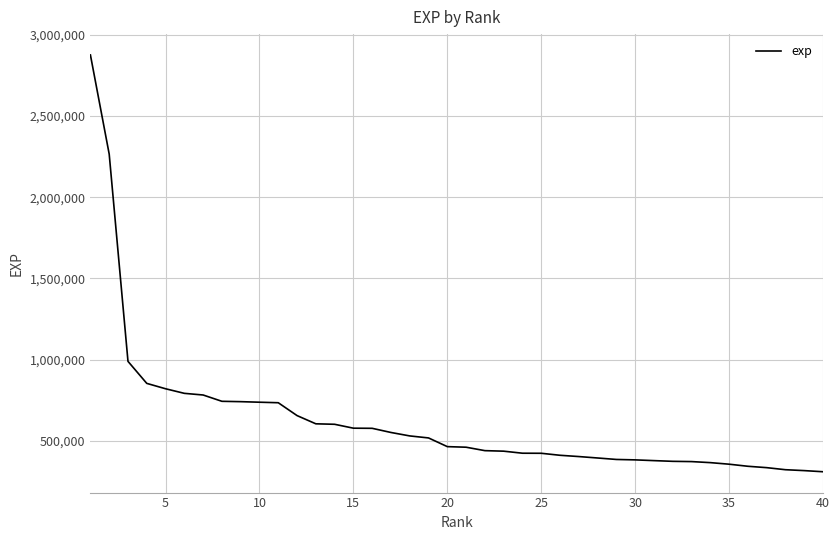

What is the difference between the maximum and minimum values?

2567303